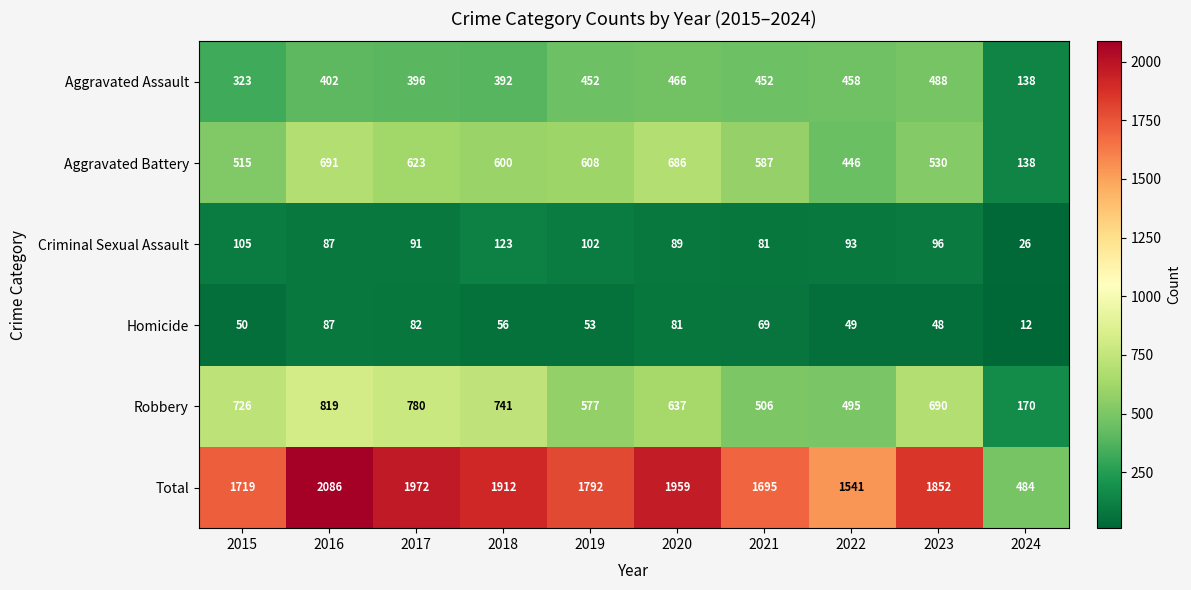

What is the average value of the Aggravated Assault series?

397